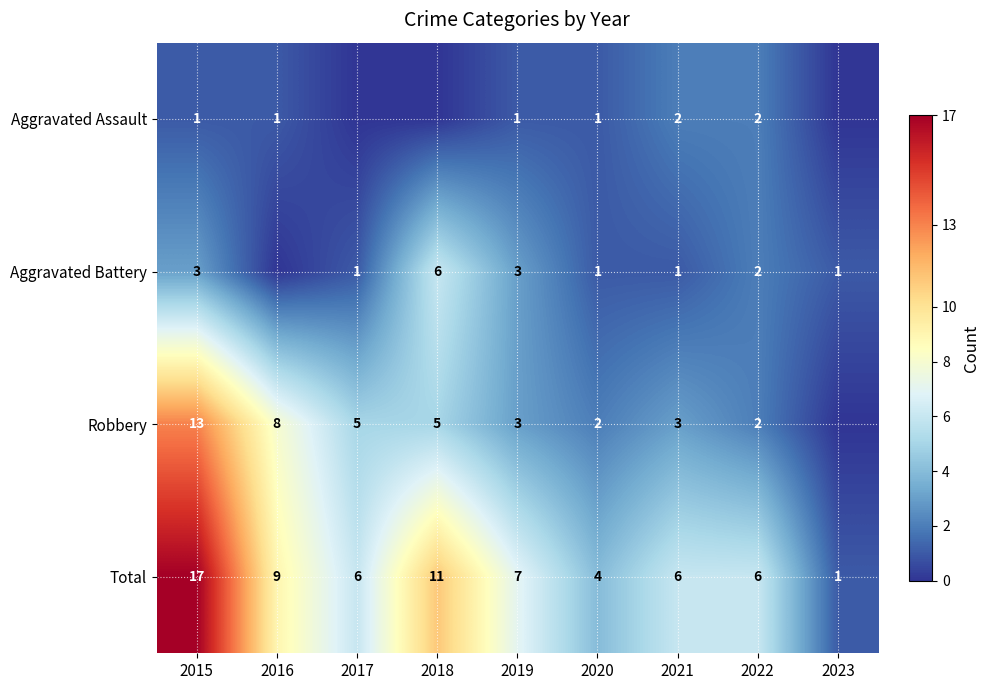

What is the greatest value displayed?

17